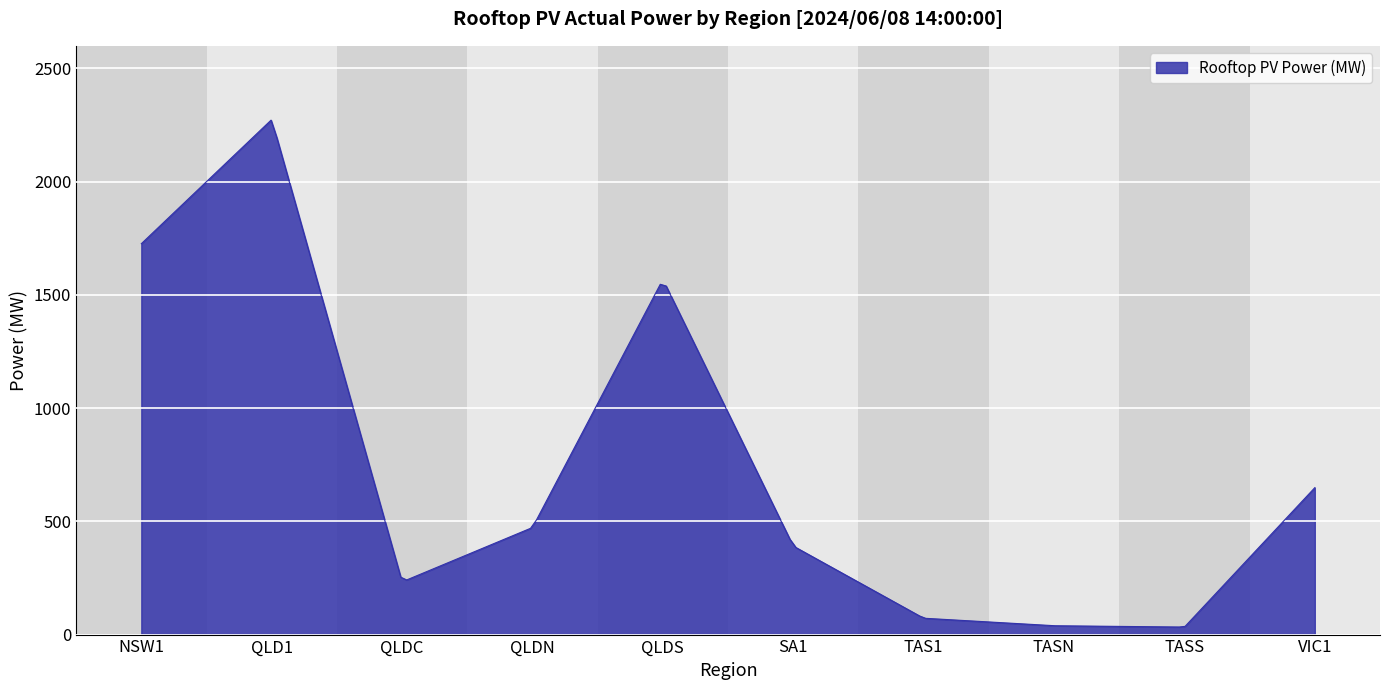

What is the difference between the maximum and minimum values?

2238.4